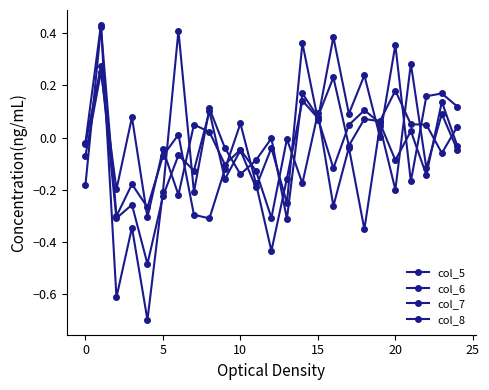

How many times do col_8 and col_7 cross each other?

14